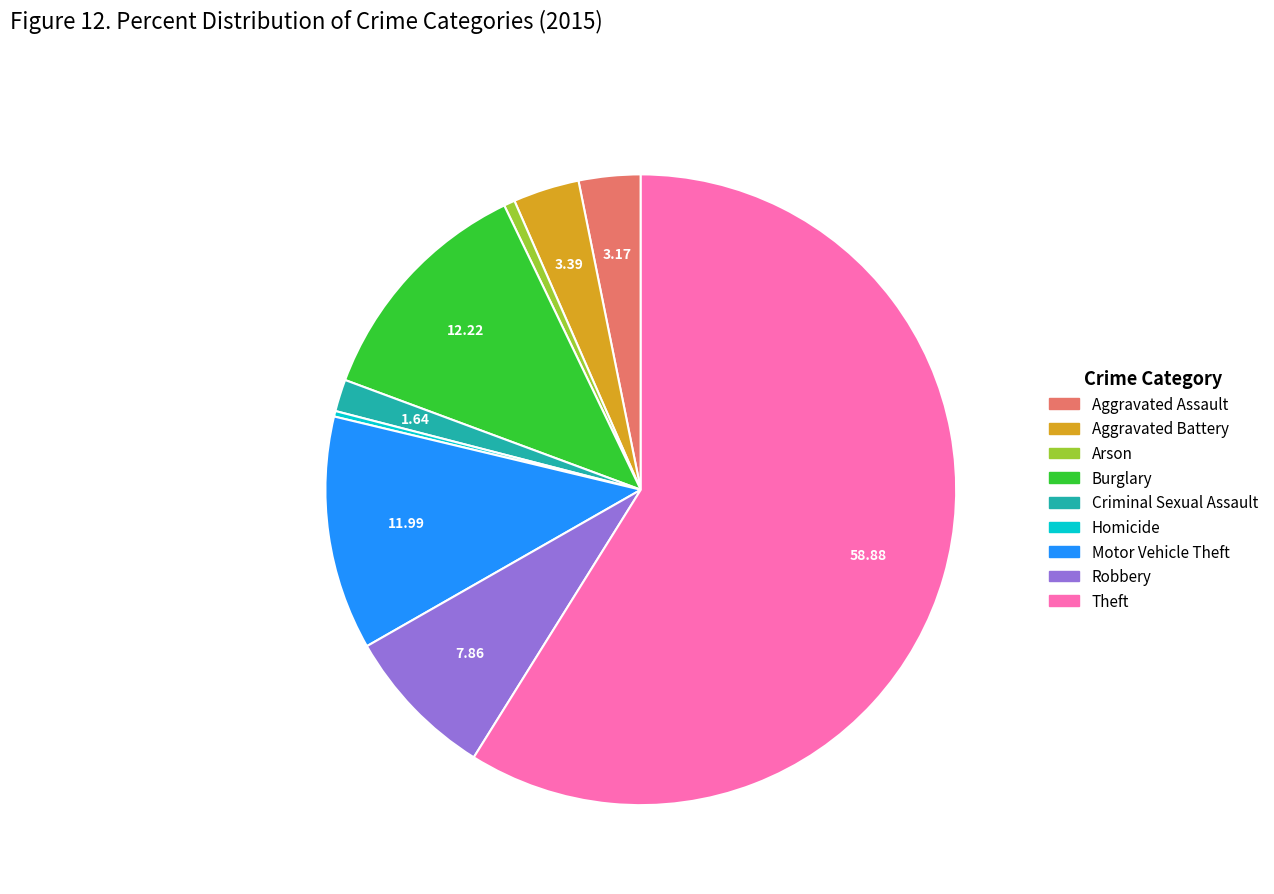

What is the largest slice in the pie chart?

Theft